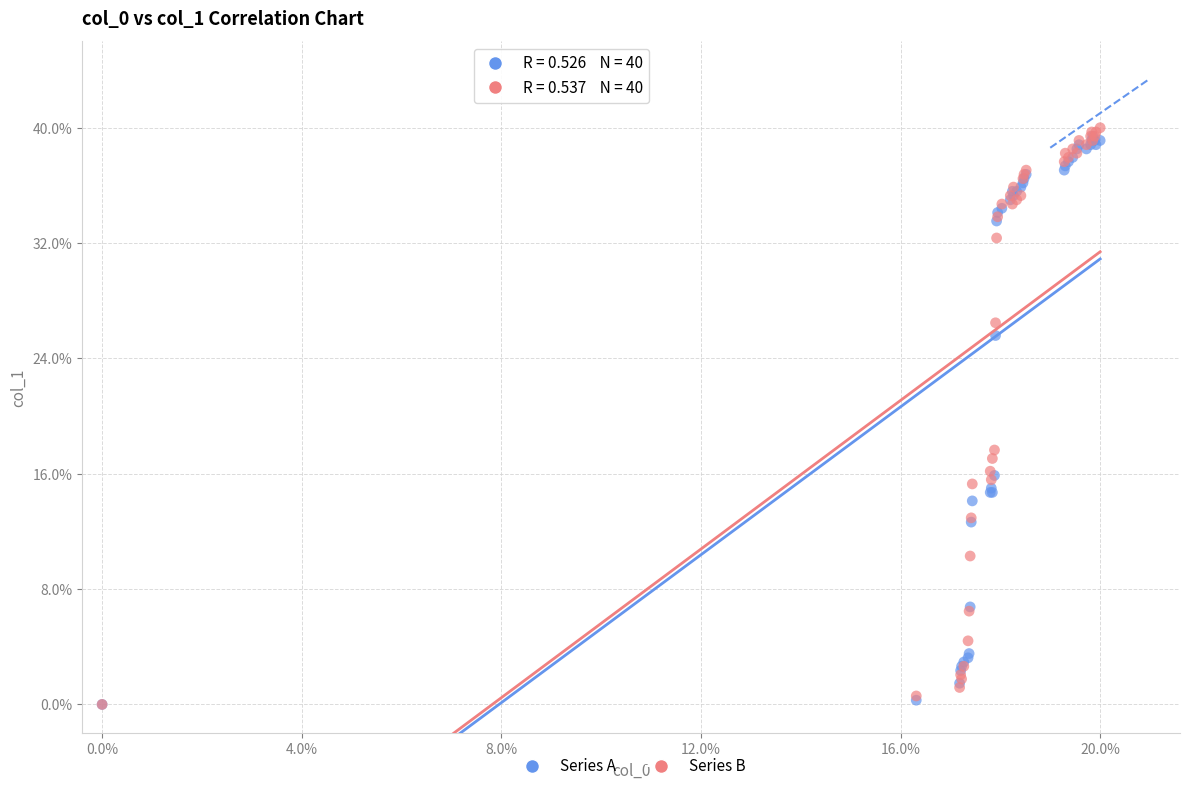

Which series has the widest spread of Y values?

Series B